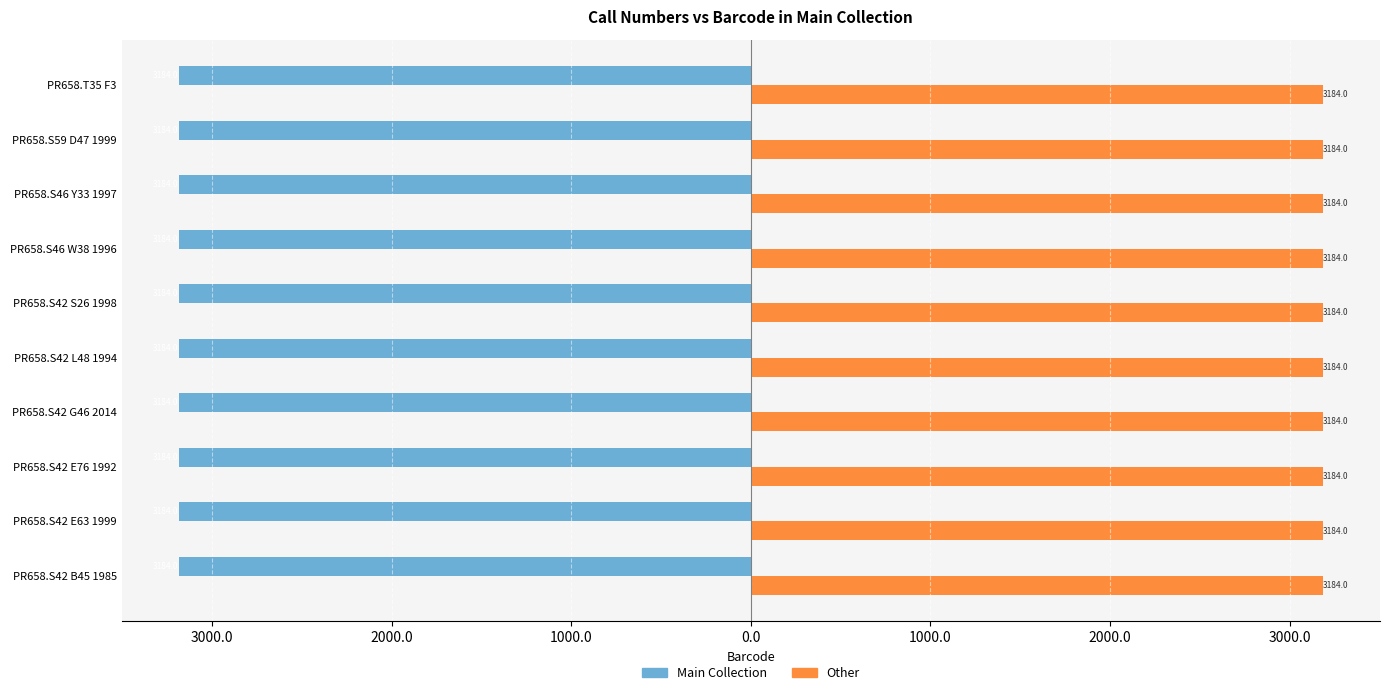

What are all the series names shown in the legend?

Main Collection, Other